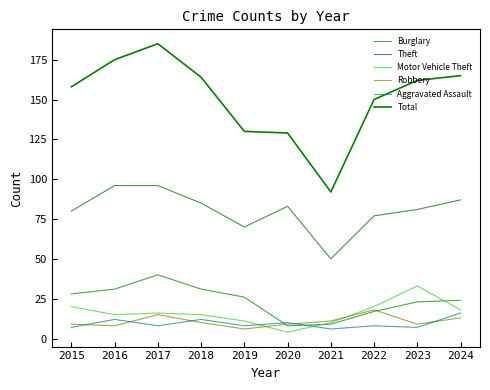

Does the chart display data point markers on the line(s)?

No